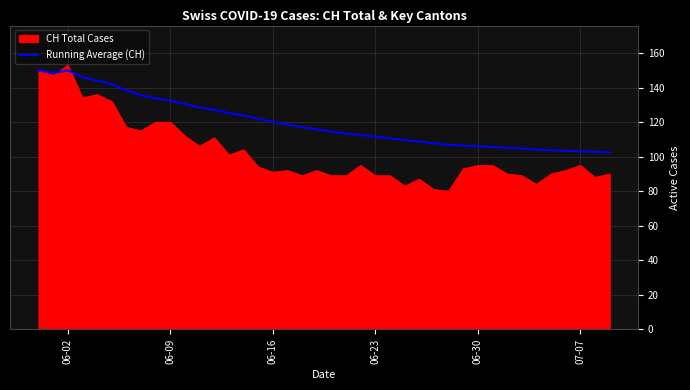

Which series has the widest spread of values?

CH Total Cases